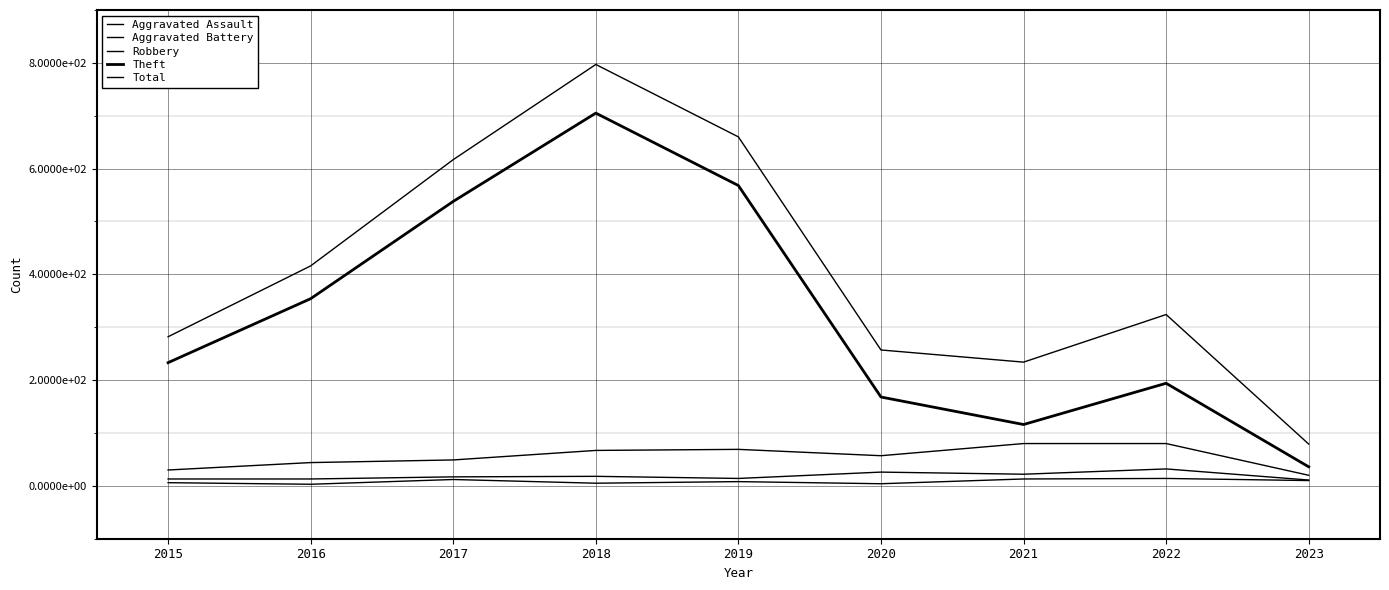

Does the chart display data point markers on the line(s)?

No